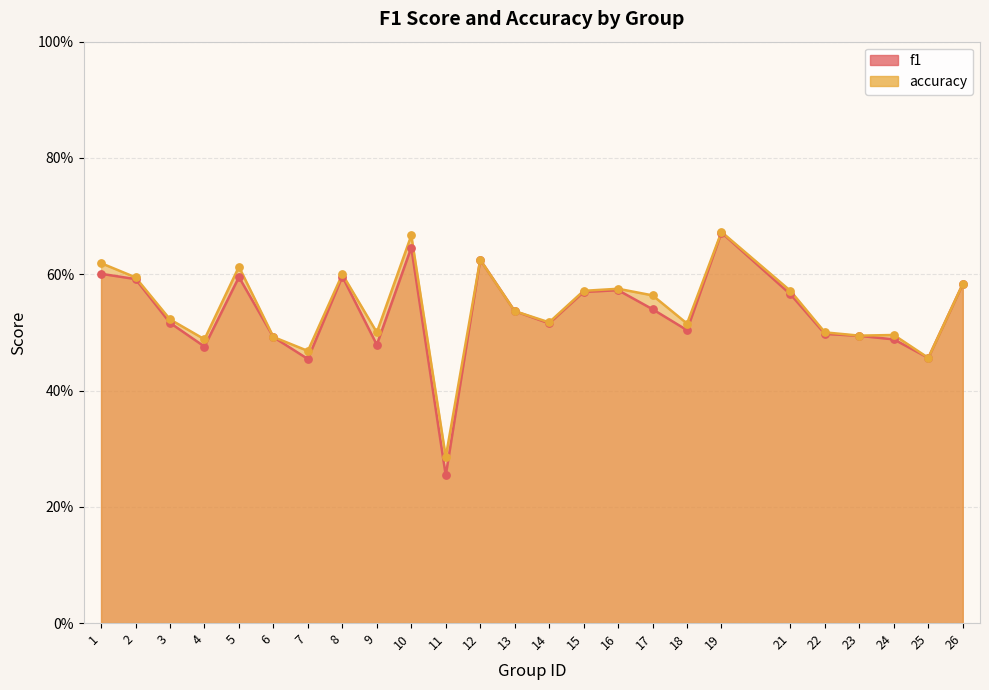

What are all the series names shown in the legend?

f1, accuracy